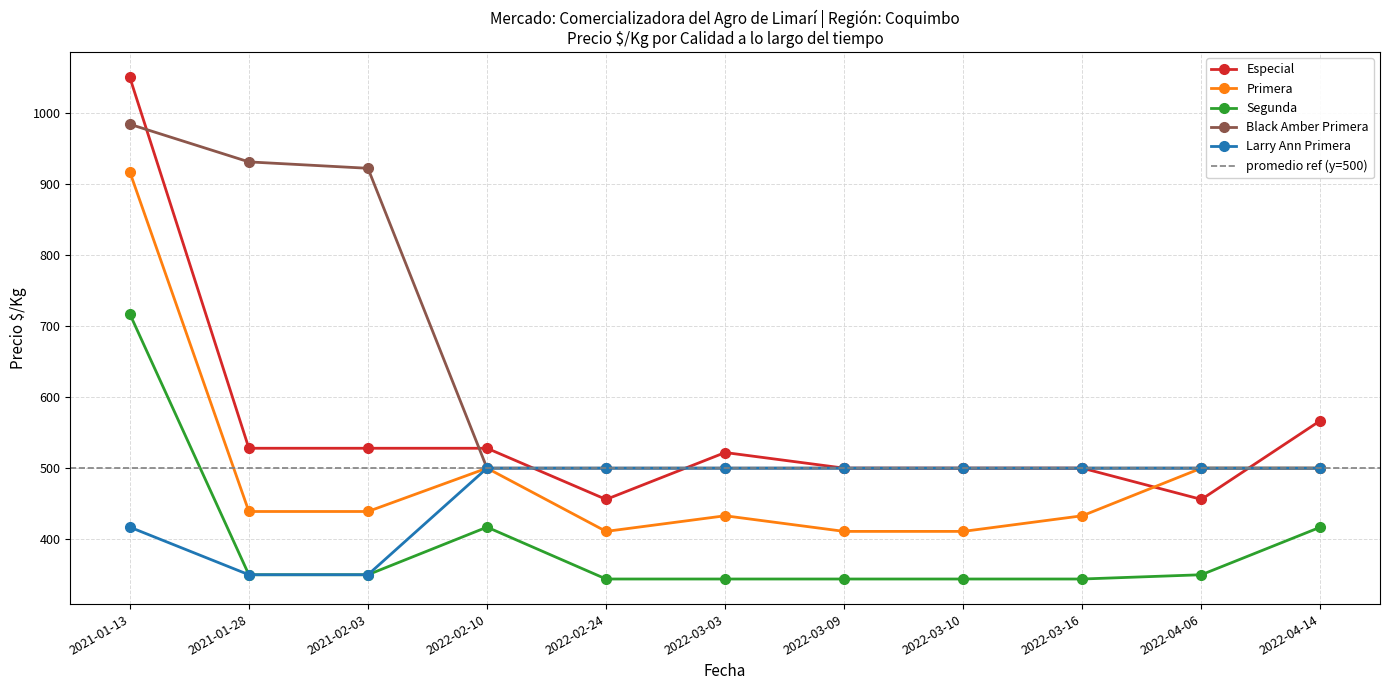

What is the difference between the highest and lowest values at 2022-02-10?

111